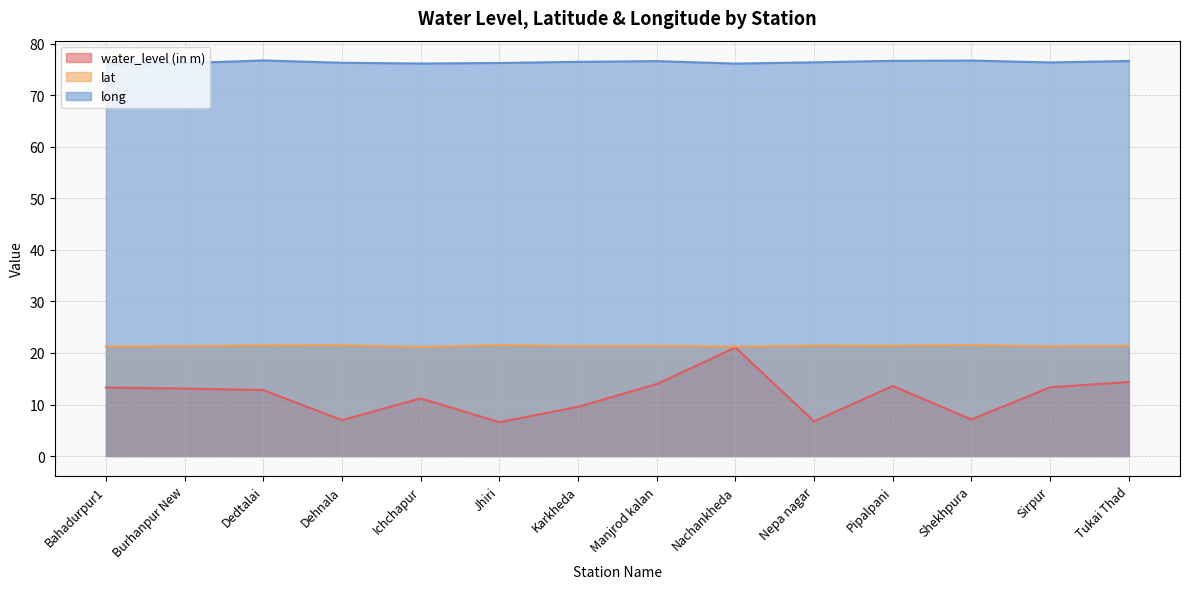

What is the sum of all lat values?

299.5